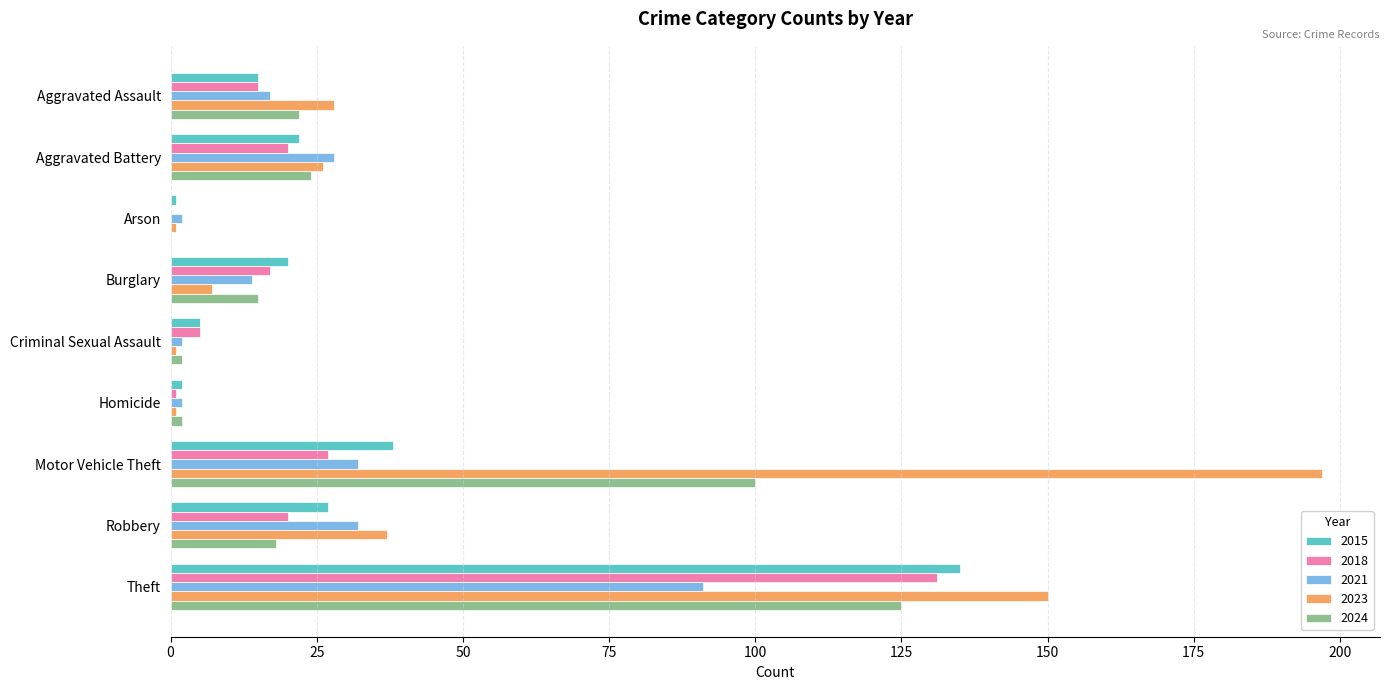

What are all the series names shown in the legend?

2015, 2018, 2021, 2023, 2024